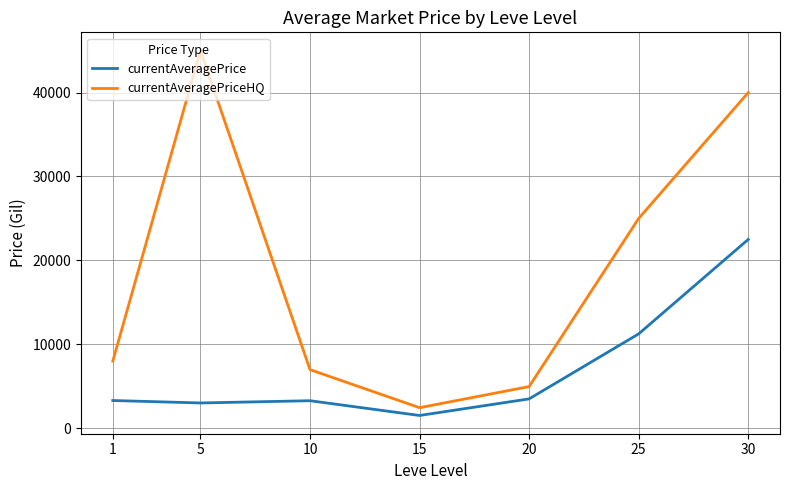

What is the average value of the currentAveragePrice series?

6910.6